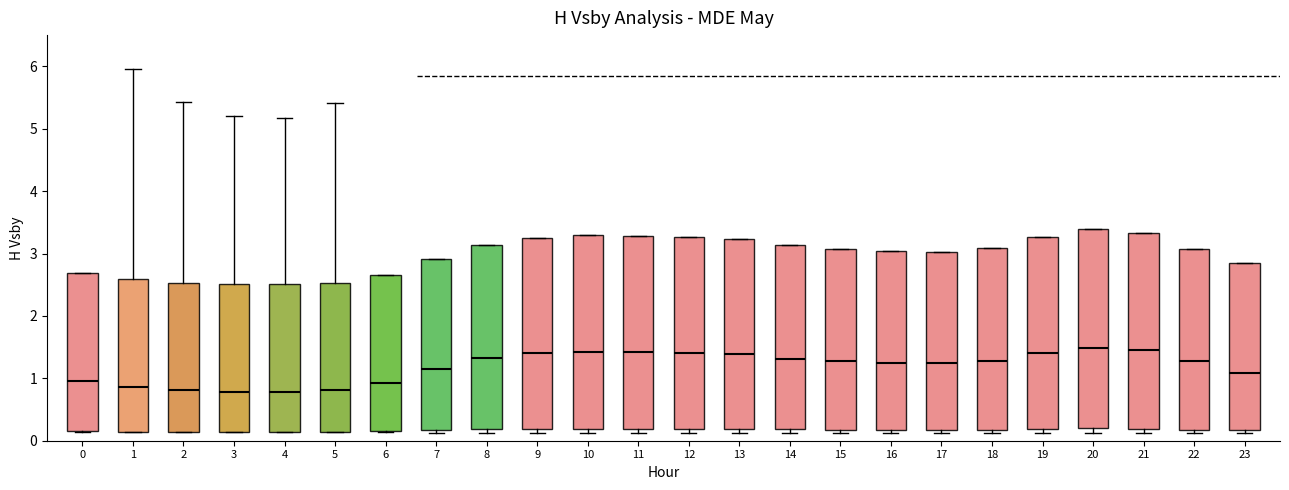

Reading left to right, read every box against the y-axis: the position of its median line, the range the box covers, and the ends of its whiskers. The values are not printed on the chart, so give them approximately, as read against the axis.

0: median 1.0, box 0.2 to 2.7, whiskers 0.1 to 2.7
1: median 0.9, box 0.1 to 2.6, whiskers 0.1 to 6.0
2: median 0.8, box 0.1 to 2.5, whiskers 0.1 to 5.4
3: median 0.8, box 0.1 to 2.5, whiskers 0.1 to 5.2
4: median 0.8, box 0.1 to 2.5, whiskers 0.1 to 5.2
5: median 0.8, box 0.1 to 2.5, whiskers 0.1 to 5.4
6: median 0.9, box 0.2 to 2.6, whiskers 0.1 to 2.6
7: median 1.2, box 0.2 to 2.9, whiskers 0.1 to 2.9
8: median 1.3, box 0.2 to 3.1, whiskers 0.1 to 3.1
9: median 1.4, box 0.2 to 3.3, whiskers 0.1 to 3.3
10: median 1.4, box 0.2 to 3.3, whiskers 0.1 to 3.3
11: median 1.4, box 0.2 to 3.3, whiskers 0.1 to 3.3
12: median 1.4, box 0.2 to 3.3, whiskers 0.1 to 3.3
13: median 1.4, box 0.2 to 3.2, whiskers 0.1 to 3.2
14: median 1.3, box 0.2 to 3.1, whiskers 0.1 to 3.1
15: median 1.3, box 0.2 to 3.1, whiskers 0.1 to 3.1
16: median 1.2, box 0.2 to 3.0, whiskers 0.1 to 3.0
17: median 1.2, box 0.2 to 3.0, whiskers 0.1 to 3.0
18: median 1.3, box 0.2 to 3.1, whiskers 0.1 to 3.1
19: median 1.4, box 0.2 to 3.3, whiskers 0.1 to 3.3
20: median 1.5, box 0.2 to 3.4, whiskers 0.1 to 3.4
21: median 1.4, box 0.2 to 3.3, whiskers 0.1 to 3.3
22: median 1.3, box 0.2 to 3.1, whiskers 0.1 to 3.1
23: median 1.1, box 0.2 to 2.8, whiskers 0.1 to 2.8